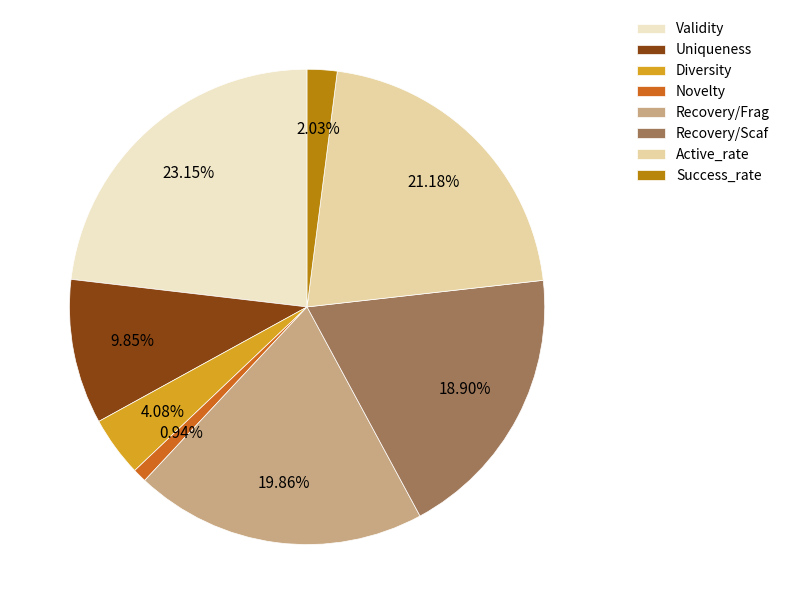

Does any single category account for the majority?

No